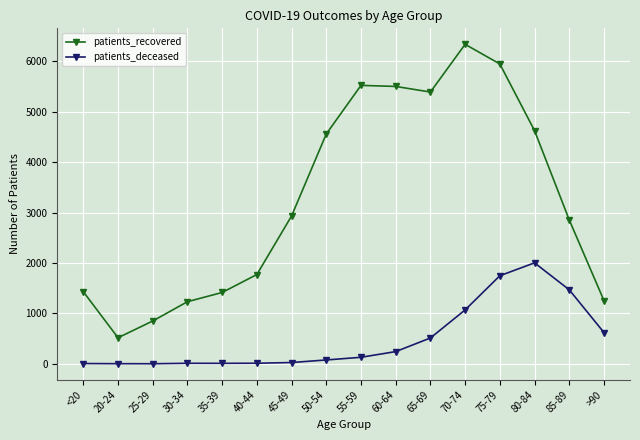

At which label does patients_recovered reach its peak?

70-74